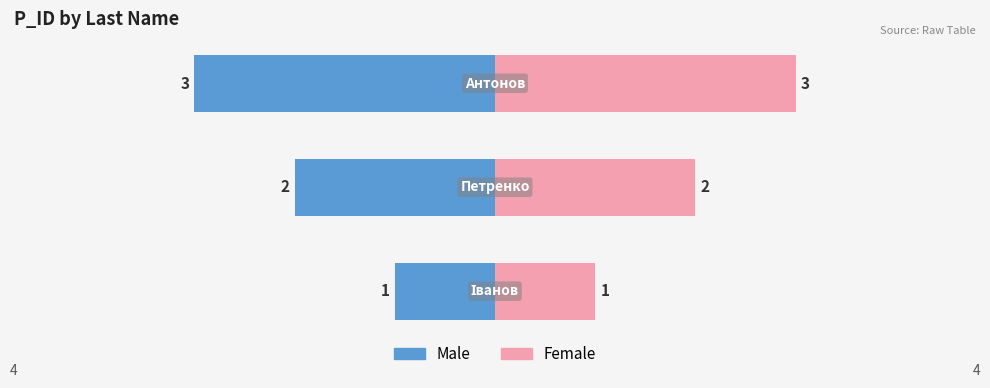

Reading left to right, what are all the values shown in this chart?

Male: 0=-1	1=-2	2=-3
Female: 0=1	1=2	2=3